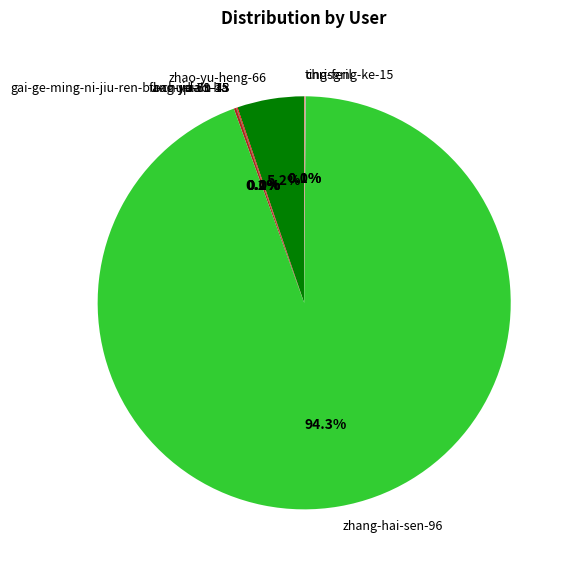

What is the largest slice in the pie chart?

zhang-hai-sen-96